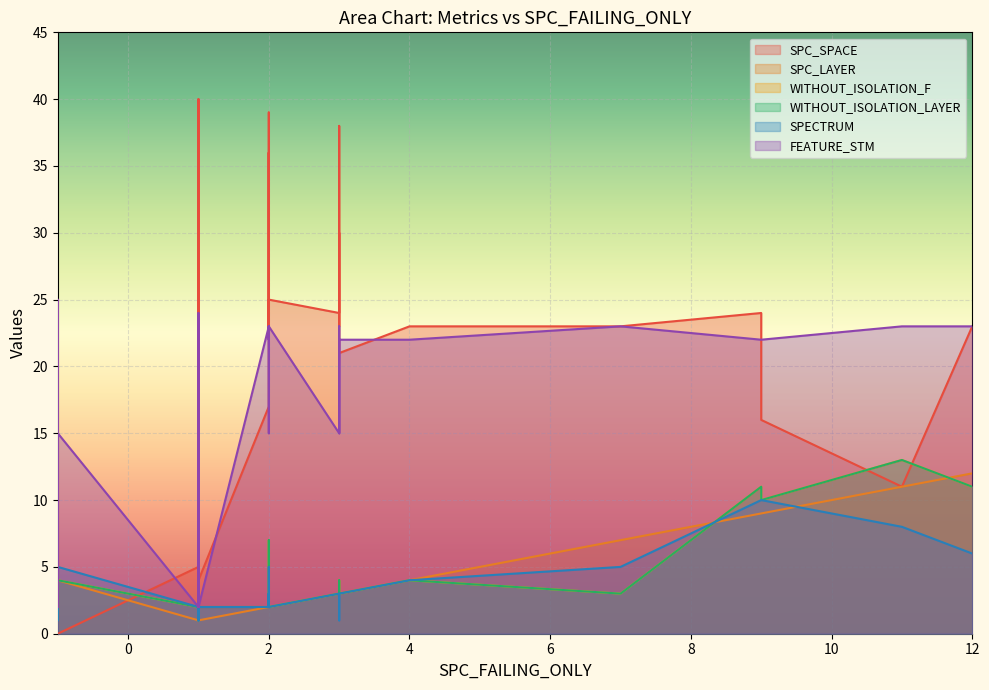

What is the sum of the WITHOUT_ISOLATION_LAYER values at -1 and -1?

5